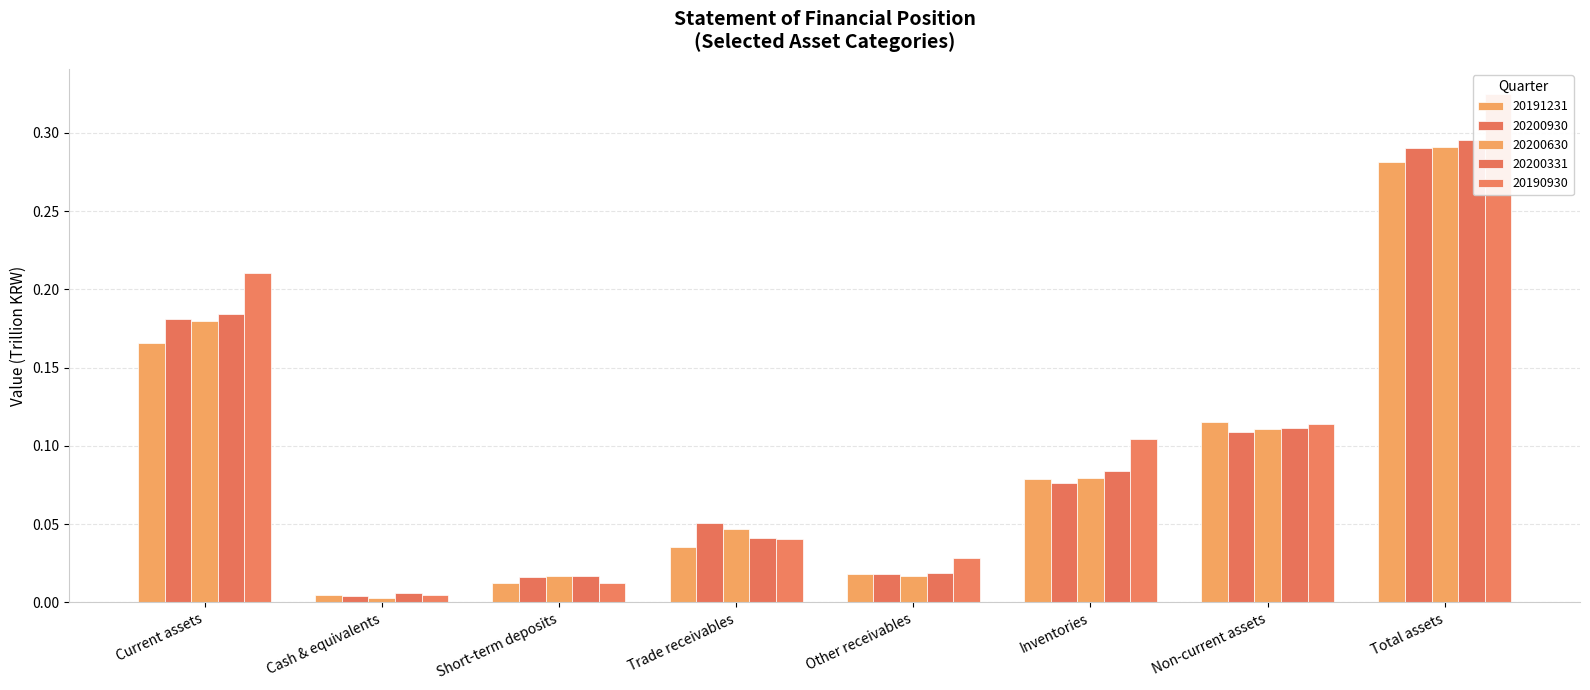

Read the 20200630 value at Inventories.

0.1